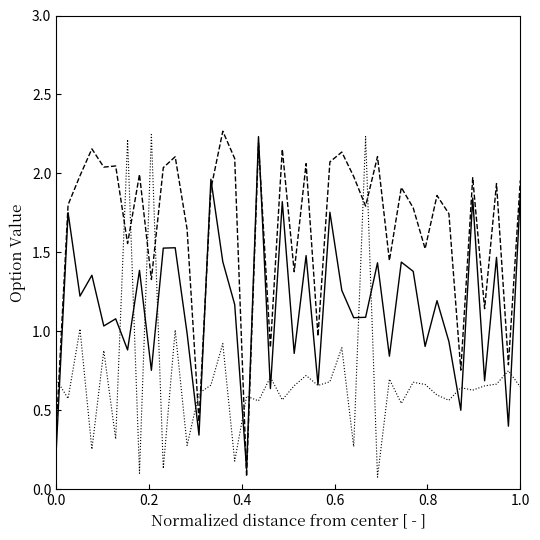

How many lines are shown in the chart?

4